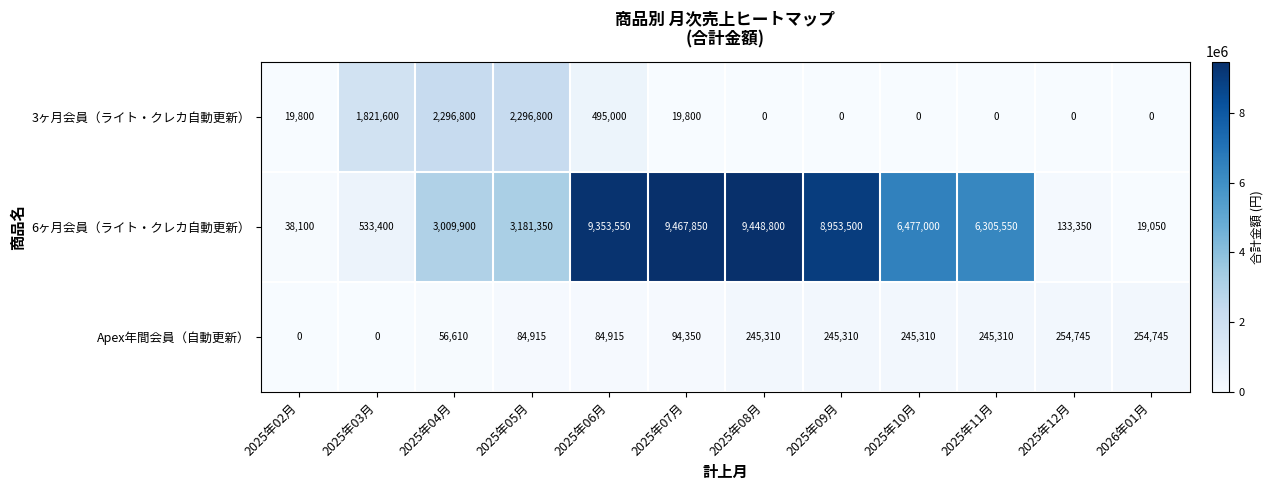

How many values in the 3ヶ月会員（ライト・クレカ自動更新） series are below 19800?

6